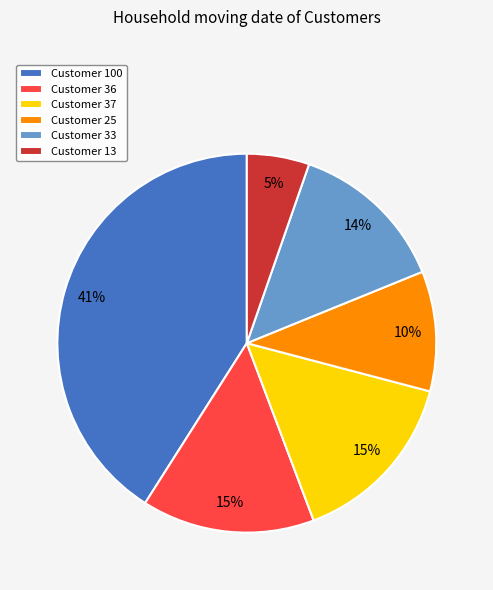

To the nearest percent, what portion does Customer 36 represent?

15%